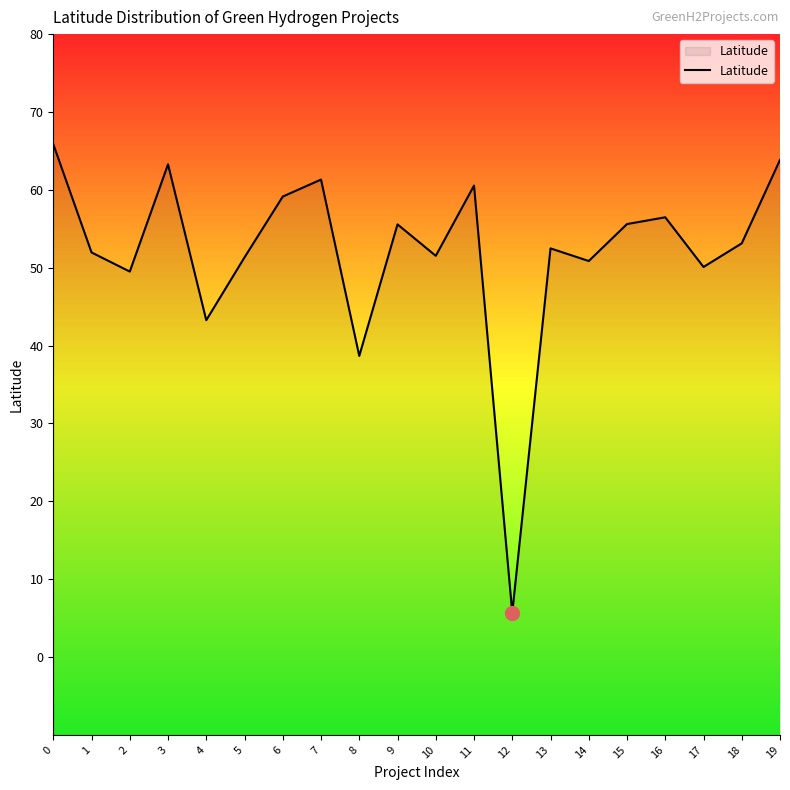

True or false: the data has more than 1 interior local peaks.

True